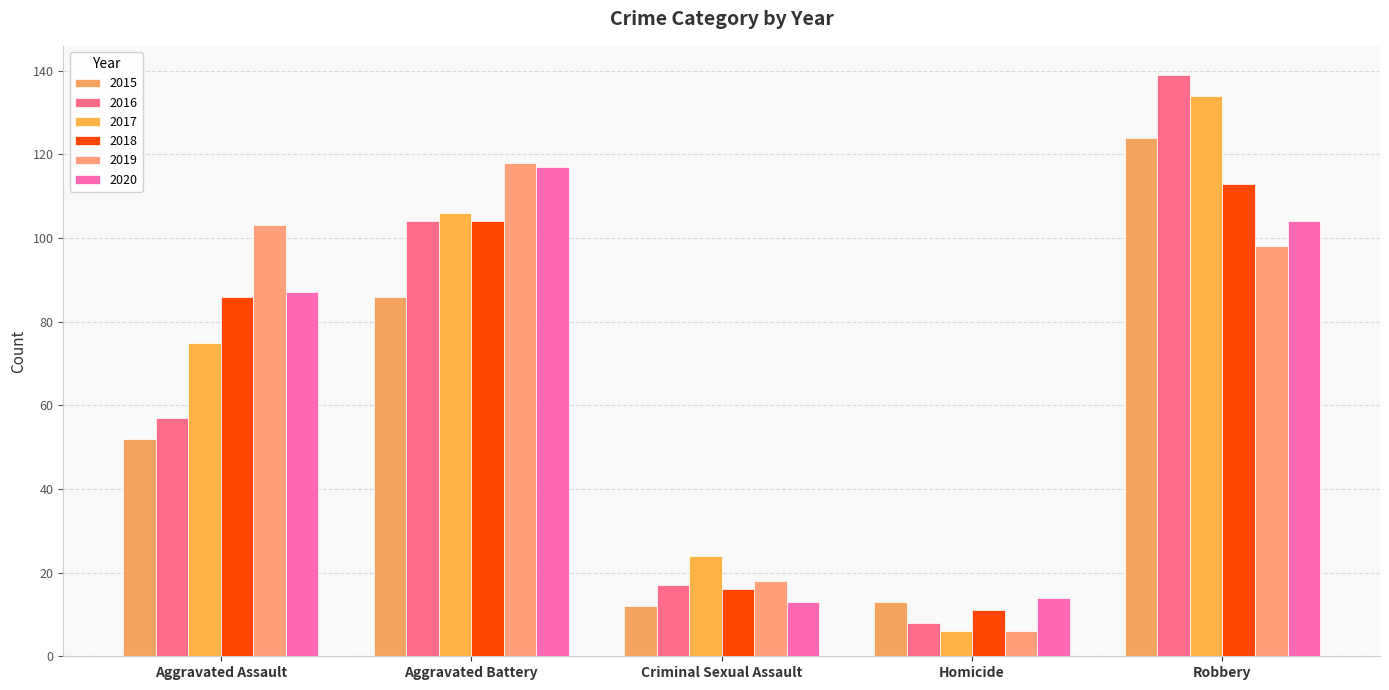

Reading right to left, extract all data points from this chart.

2015: Robbery=124	Homicide=13	Criminal Sexual Assault=12	Aggravated Battery=86	Aggravated Assault=52
2016: Robbery=139	Homicide=8	Criminal Sexual Assault=17	Aggravated Battery=104	Aggravated Assault=57
2017: Robbery=134	Homicide=6	Criminal Sexual Assault=24	Aggravated Battery=106	Aggravated Assault=75
2018: Robbery=113	Homicide=11	Criminal Sexual Assault=16	Aggravated Battery=104	Aggravated Assault=86
2019: Robbery=98	Homicide=6	Criminal Sexual Assault=18	Aggravated Battery=118	Aggravated Assault=103
2020: Robbery=104	Homicide=14	Criminal Sexual Assault=13	Aggravated Battery=117	Aggravated Assault=87